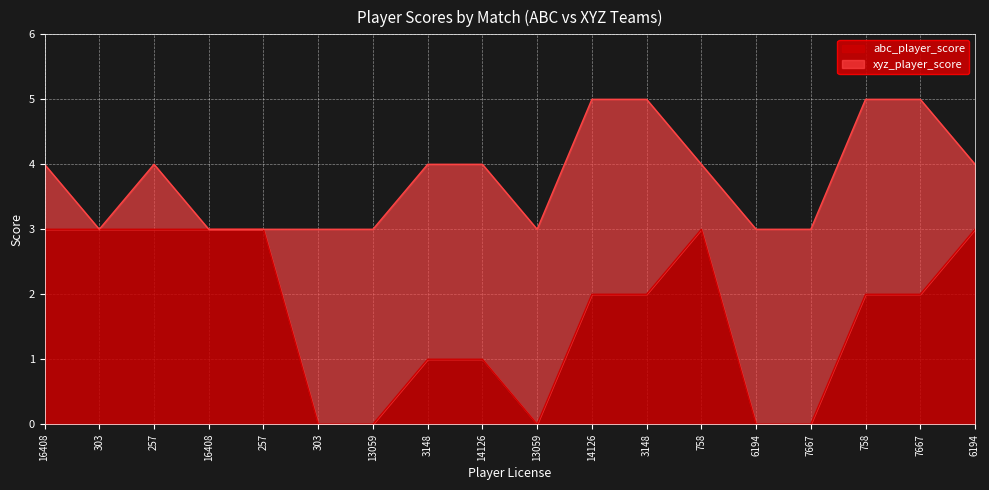

What is the label of the 7th point from the left?

13059